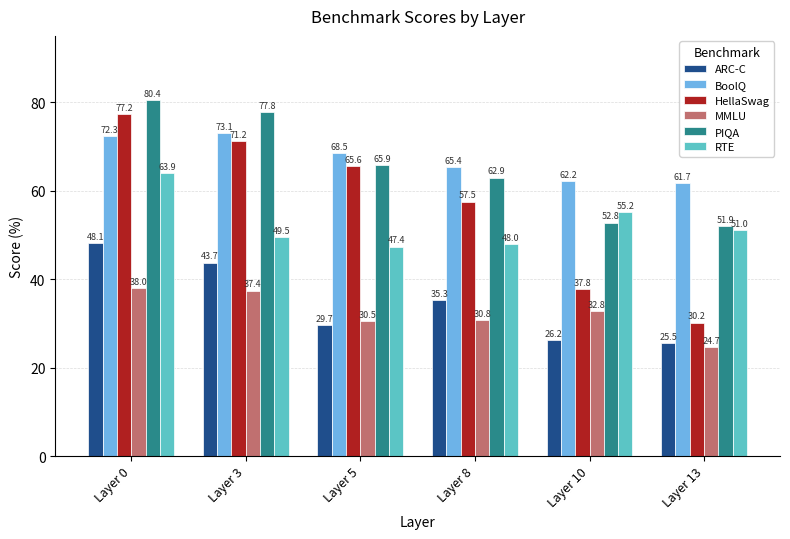

List the labels in order of RTE value, smallest first.

Layer 5, Layer 8, Layer 3, Layer 13, Layer 10, Layer 0